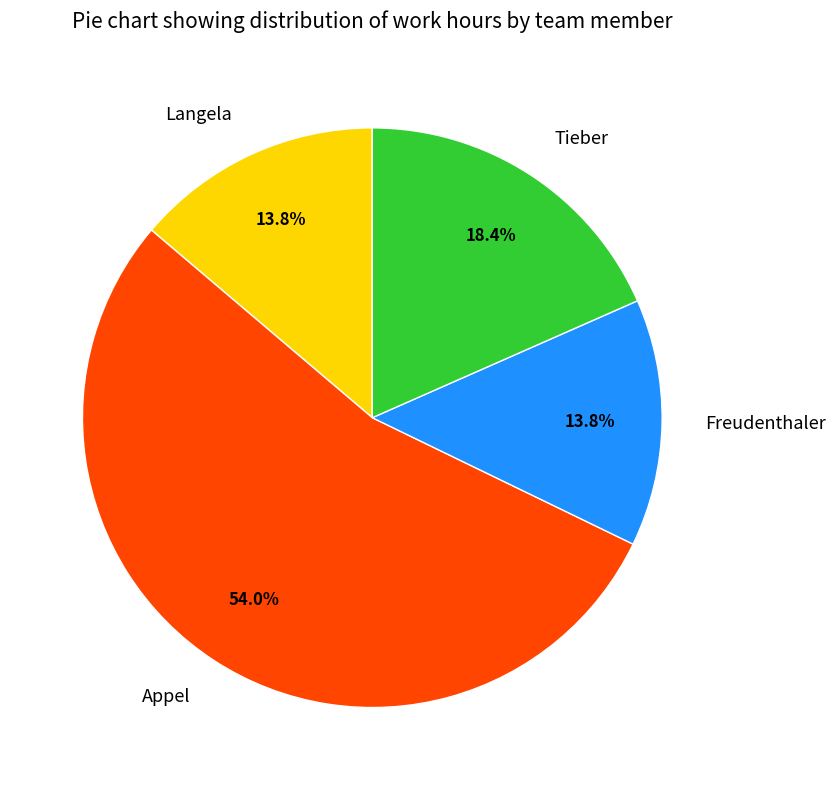

Which has a higher value, Freudenthaler or Appel?

Appel